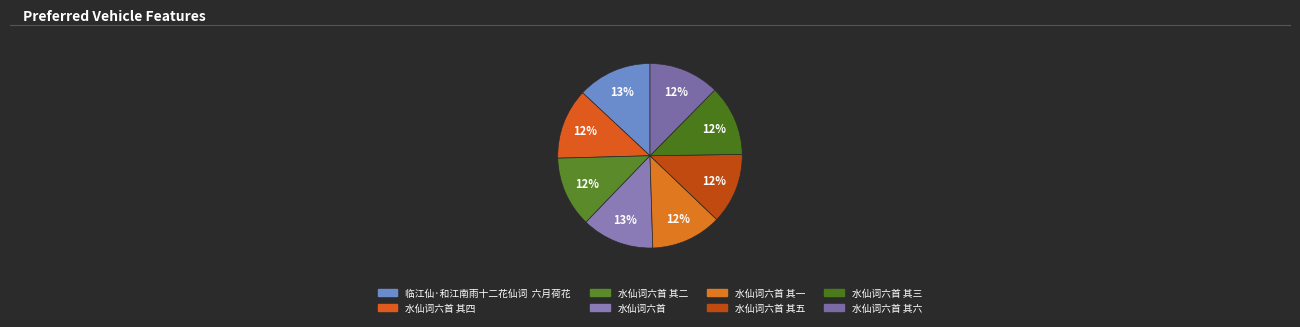

Is the sum of 水仙词六首 and 水仙词六首 其四 greater than half?

No